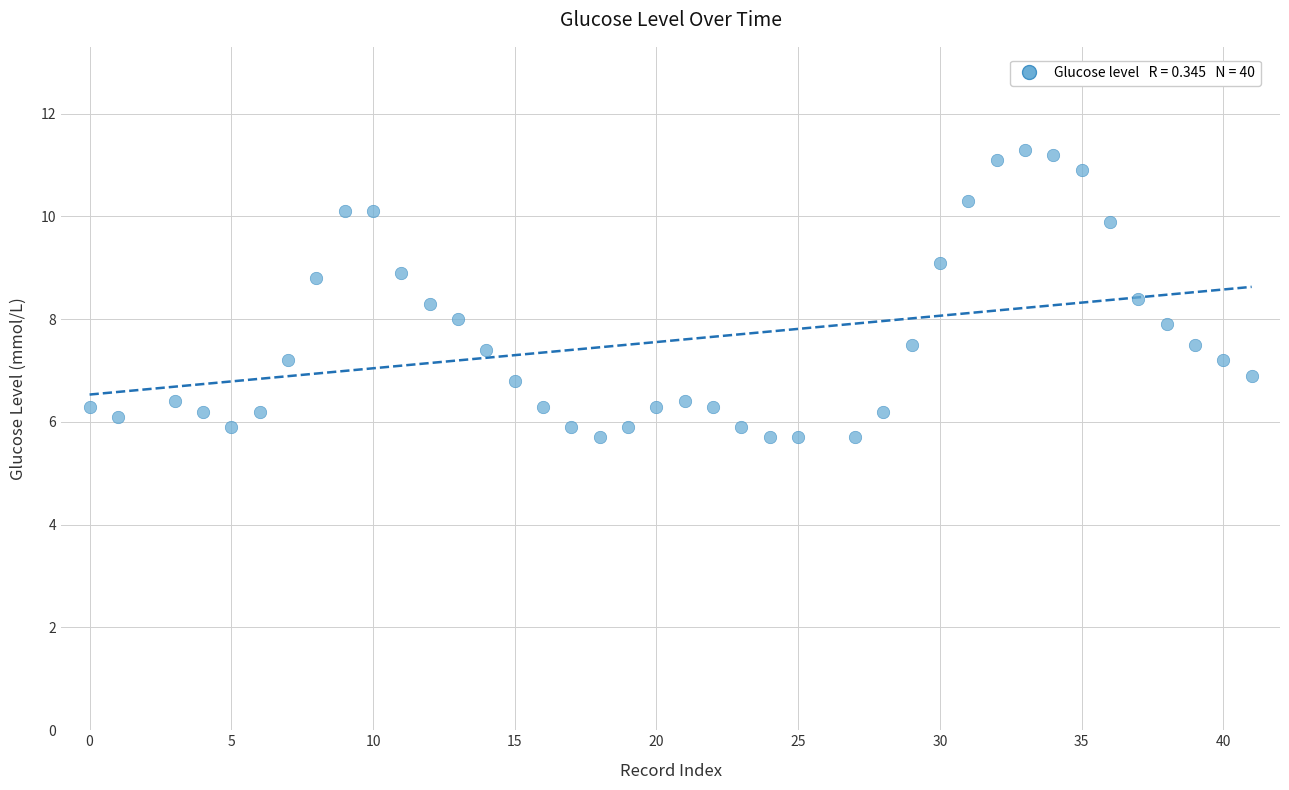

What is the range of X values (max minus min)?

41.0